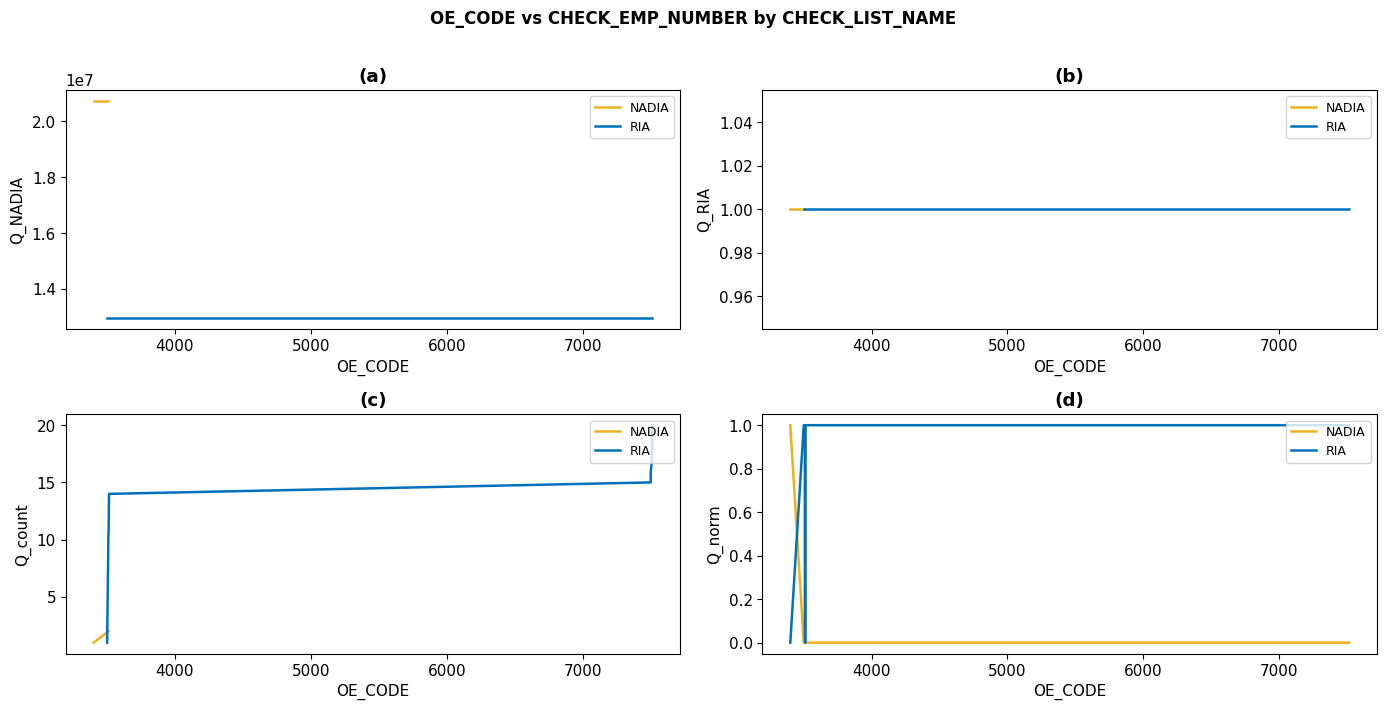

Which series has the largest total across all categories?

RIA